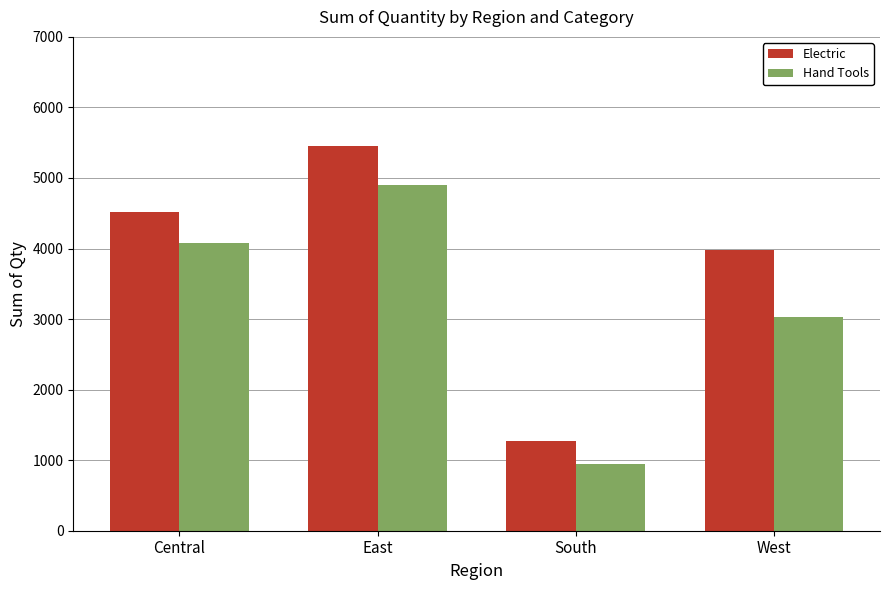

What is the difference between the highest and lowest values at Central?

437